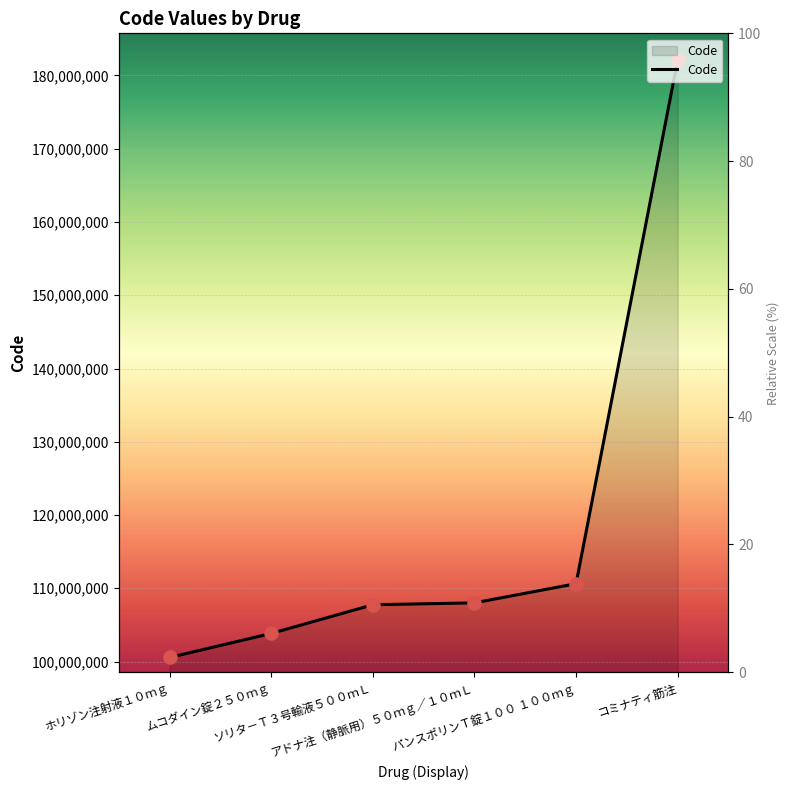

What is the change in value from アドナ注（静脈用）５０ｍｇ／１０ｍＬ to コミナティ筋注?

+74100900